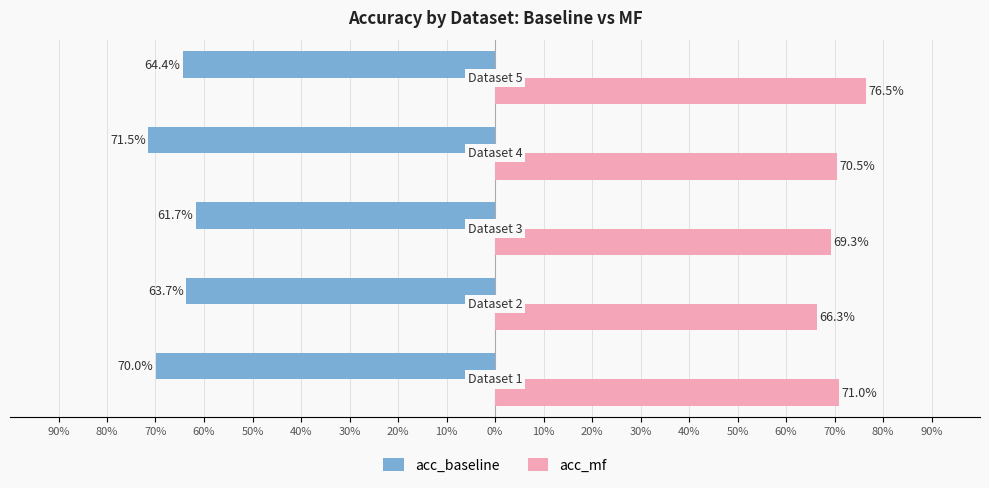

What are all the series names shown in the legend?

acc_baseline, acc_mf